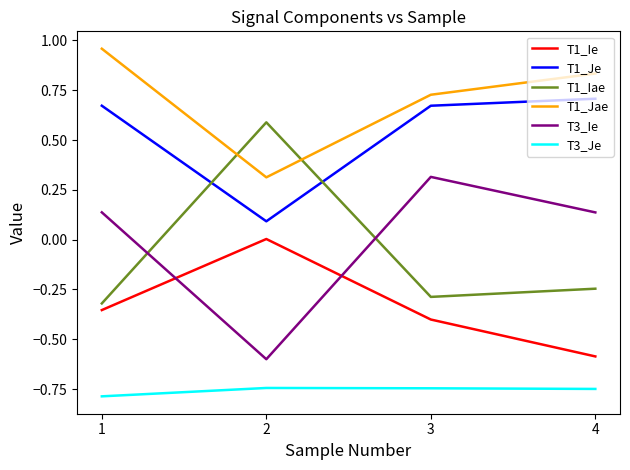

What is the minimum value shown in the chart?

-0.8